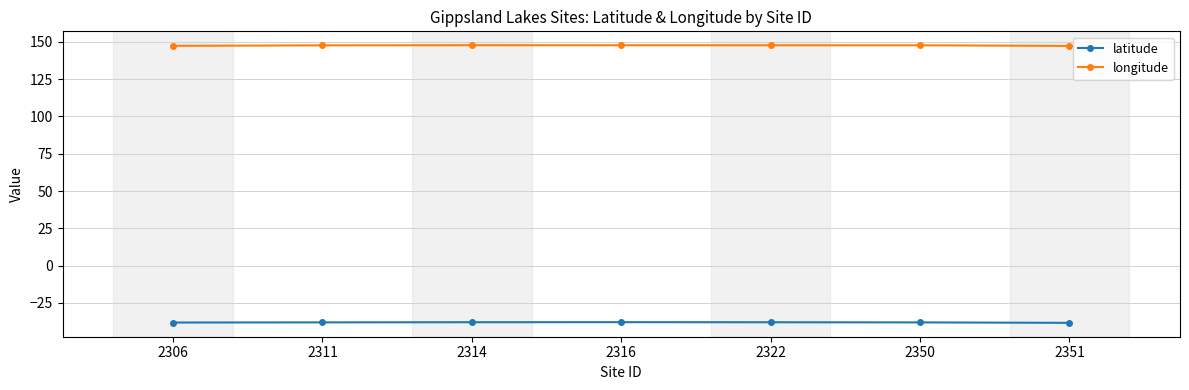

How many lines are shown in the chart?

2